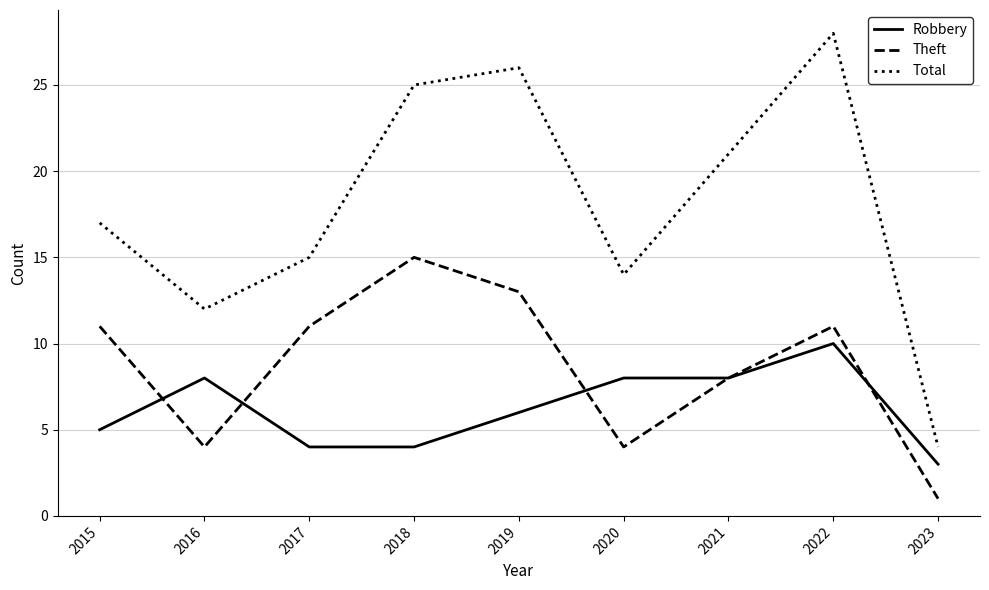

What is the highest value of the Robbery series?

10